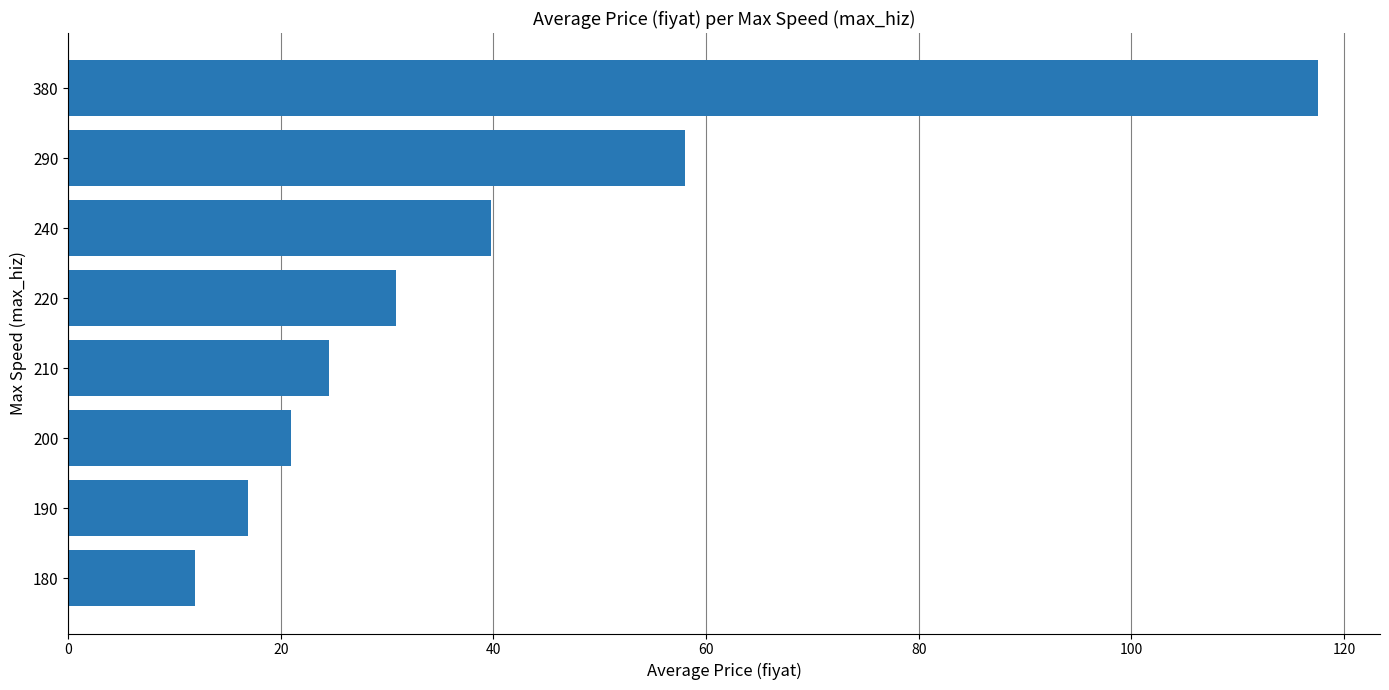

What is the sum of all values?

320.6